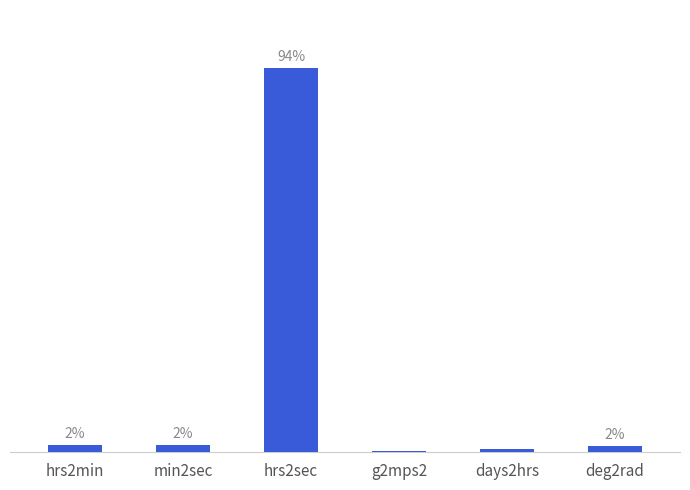

Reading right to left, what are all the values shown in this chart?

deg2rad=57.3	days2hrs=24.0	g2mps2=9.8	hrs2sec=3600.0	min2sec=60.0	hrs2min=60.0